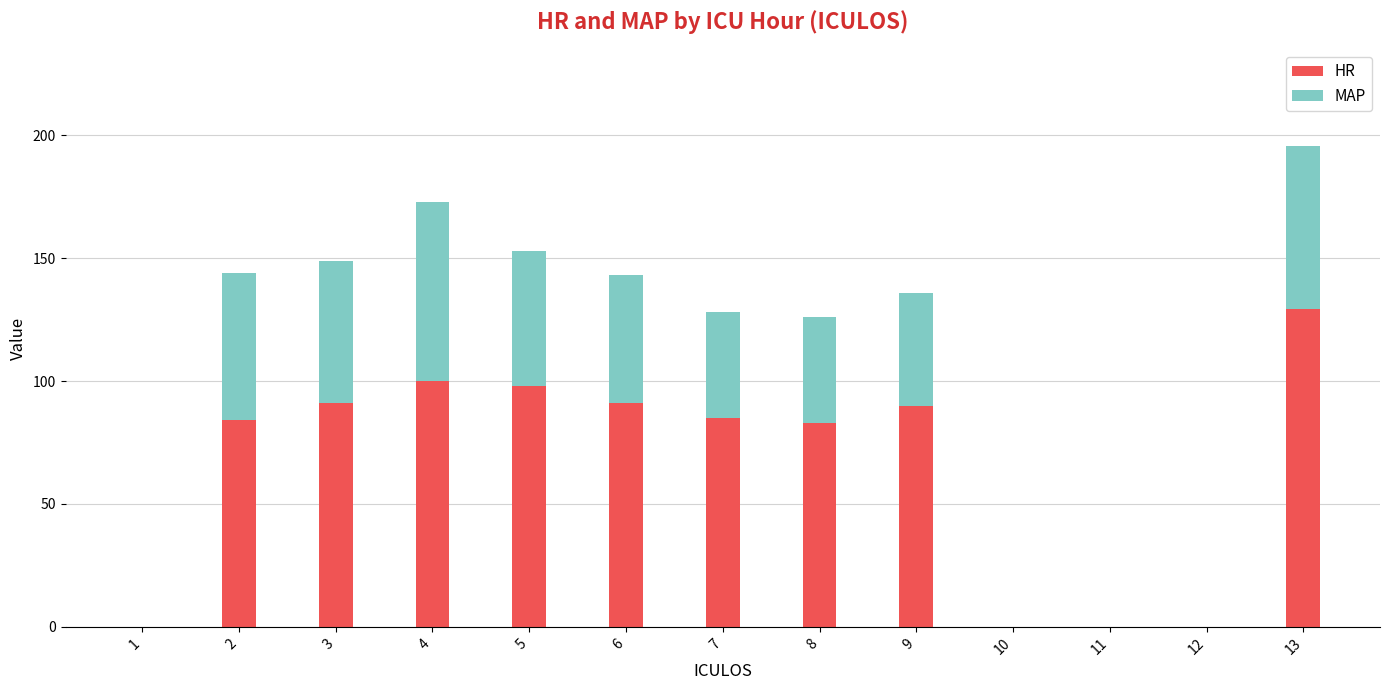

Reading left to right, list the values for the HR series.

1=0.0	2=84.0	3=91.0	4=100.0	5=98.0	6=91.0	7=85.0	8=83.0	9=90.0	10=0.0	11=0.0	12=0.0	13=129.5